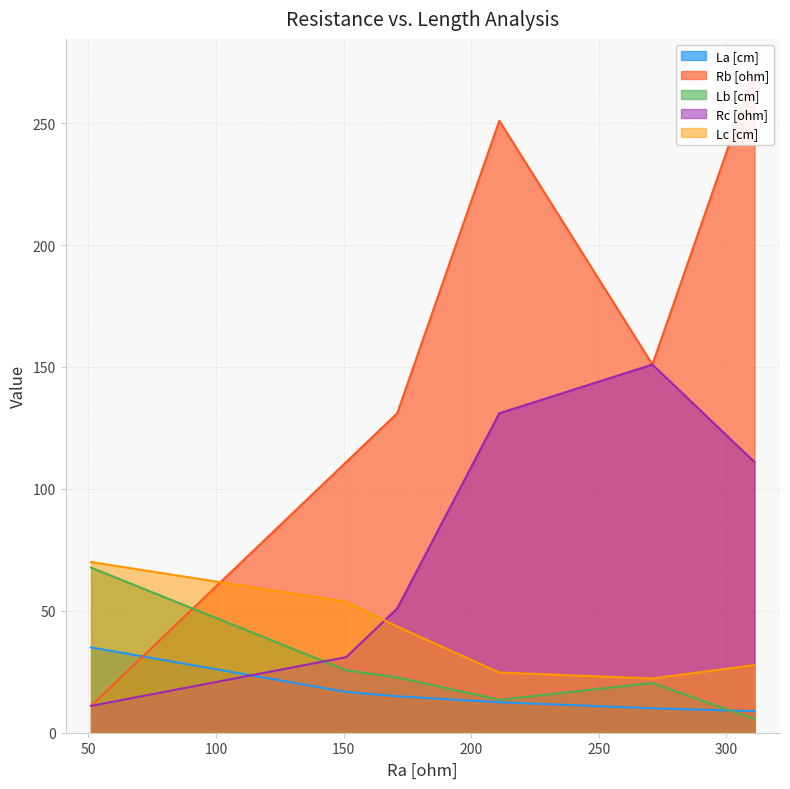

True or false: La [cm] and Lc [cm] cross at least once.

False